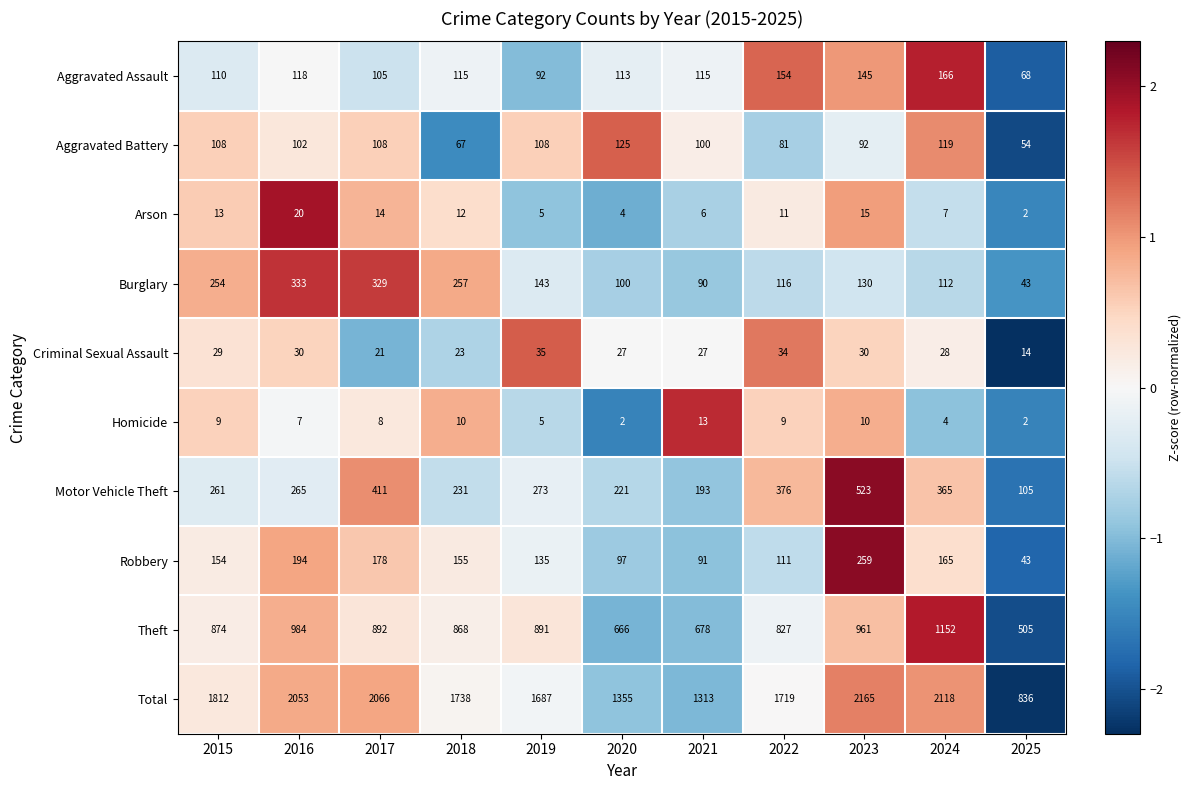

The Burglary series shows 54 at 2024. True or false?

False